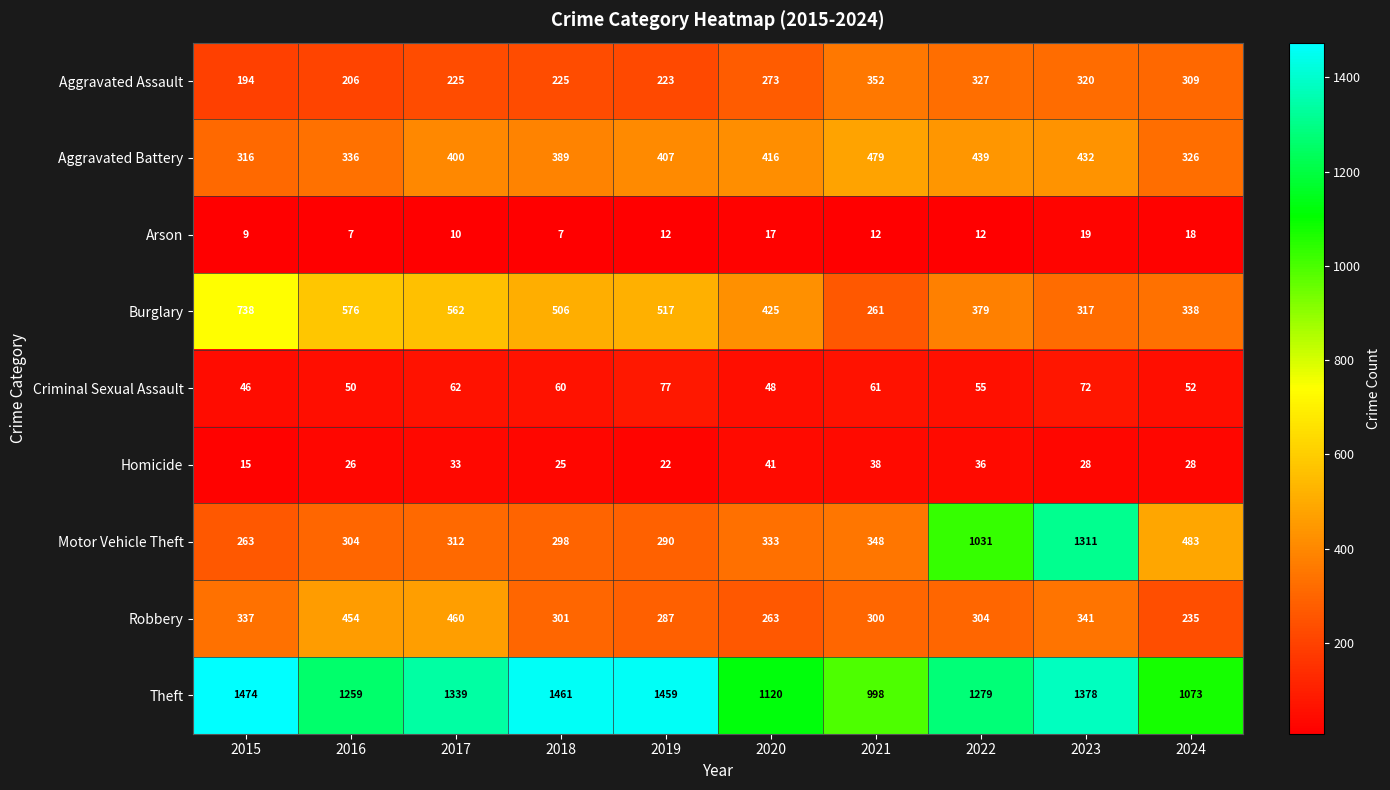

What is the maximum value shown in the chart?

1474